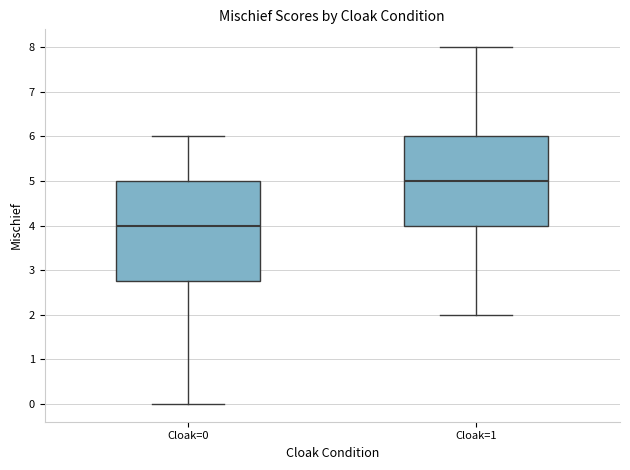

Which box is the tallest, from its lower edge to its upper edge?

Cloak=0